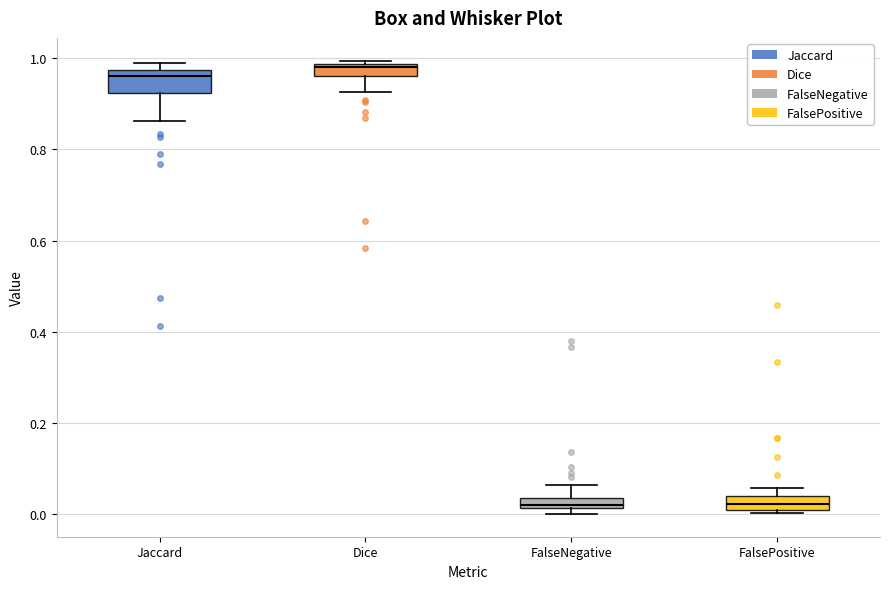

Which box is the tallest, from its lower edge to its upper edge?

Jaccard